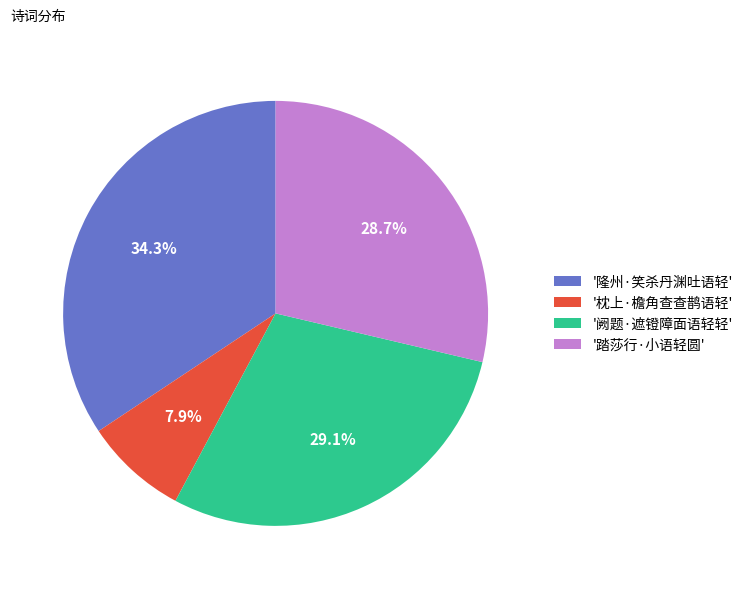

Is '踏莎行·小语轻圆' the majority of the pie?

No